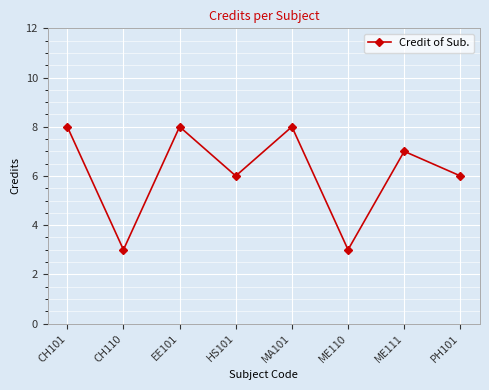

What is the smallest value displayed?

3